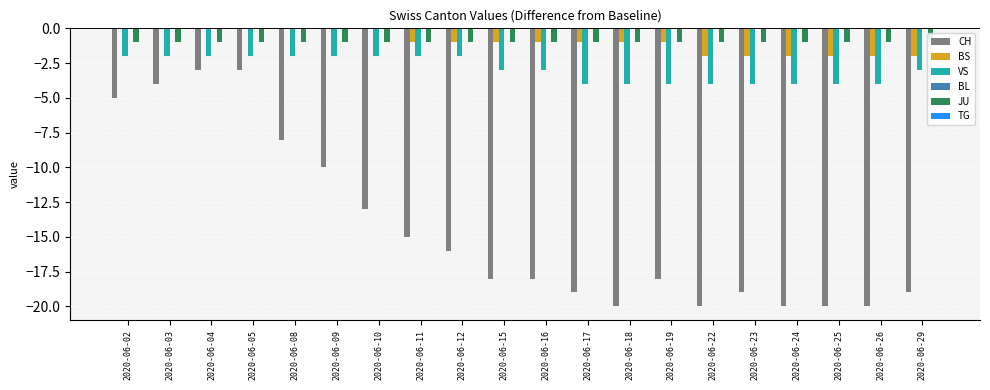

Where does the CH series first go above -18?

2020-06-02